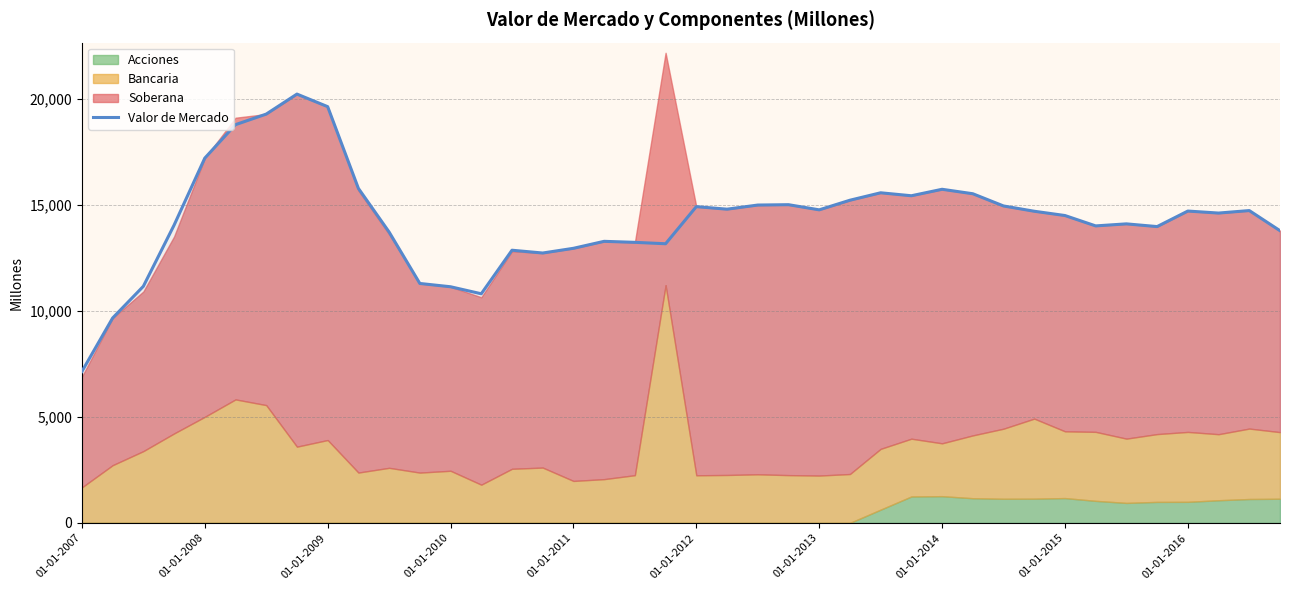

True or false: the data has more than 2 interior local peaks.

True